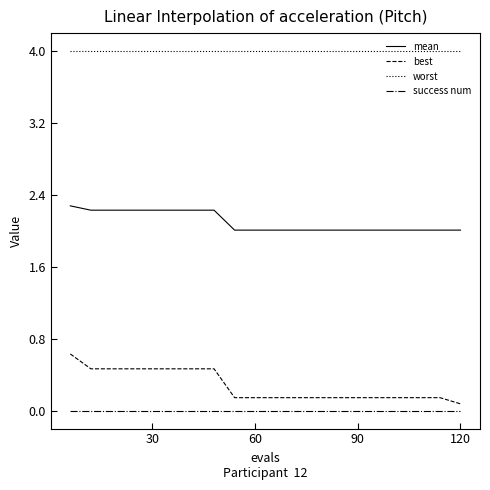

True or false: best and worst intersect in this chart.

False